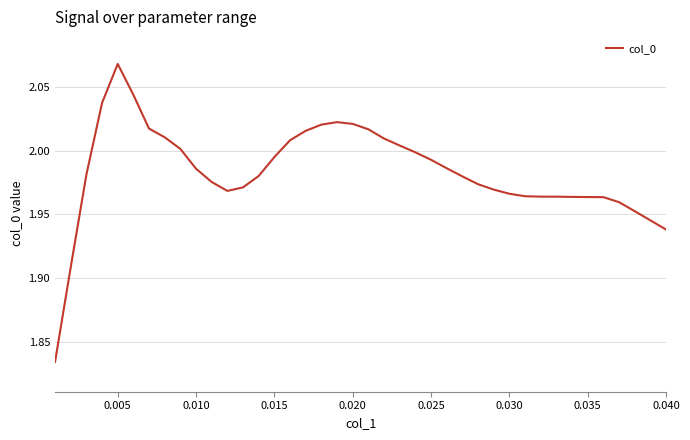

What is the sum of all values?

79.3